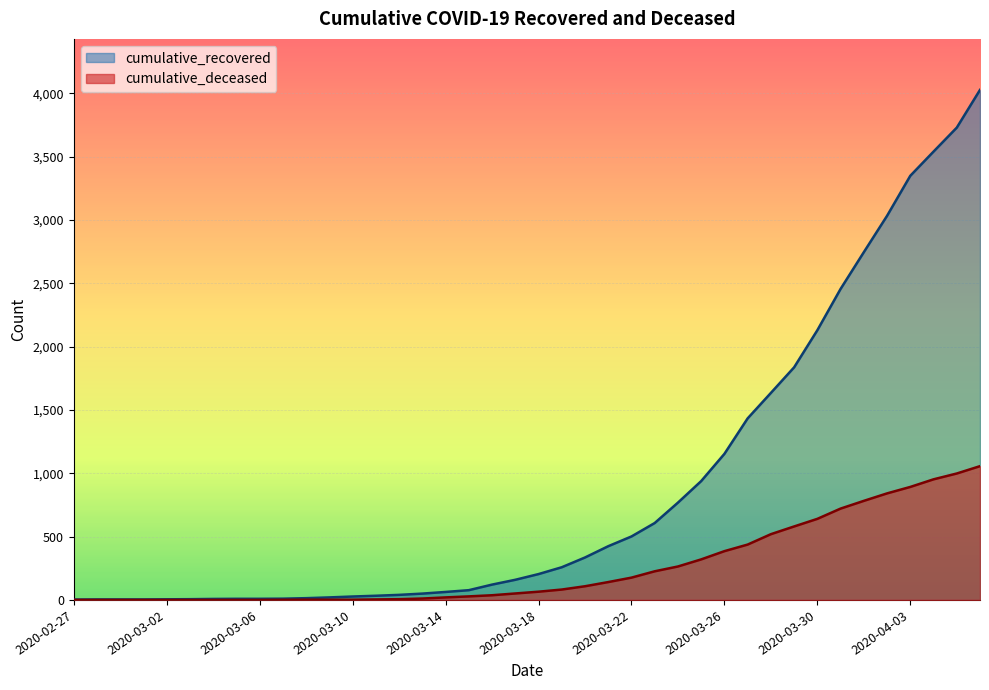

How many lines are shown in the chart?

2